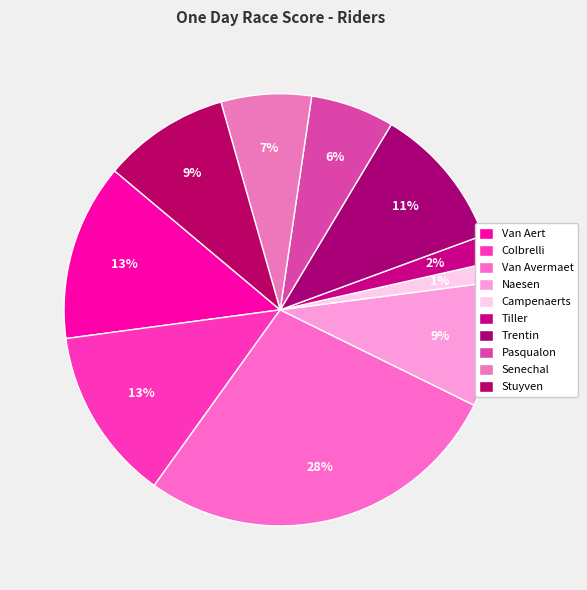

To the nearest percent, what is the difference between the Tiller and Trentin slice percentages?

9%